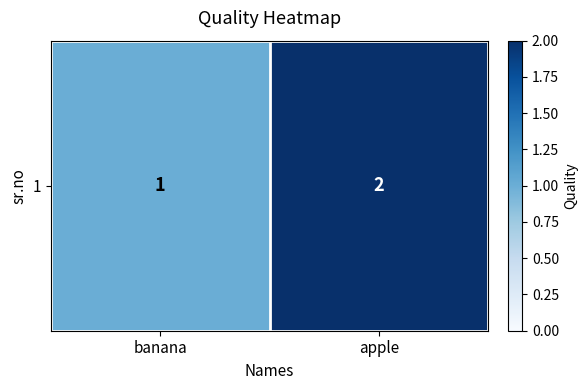

Which category has the lowest value across all series?

banana